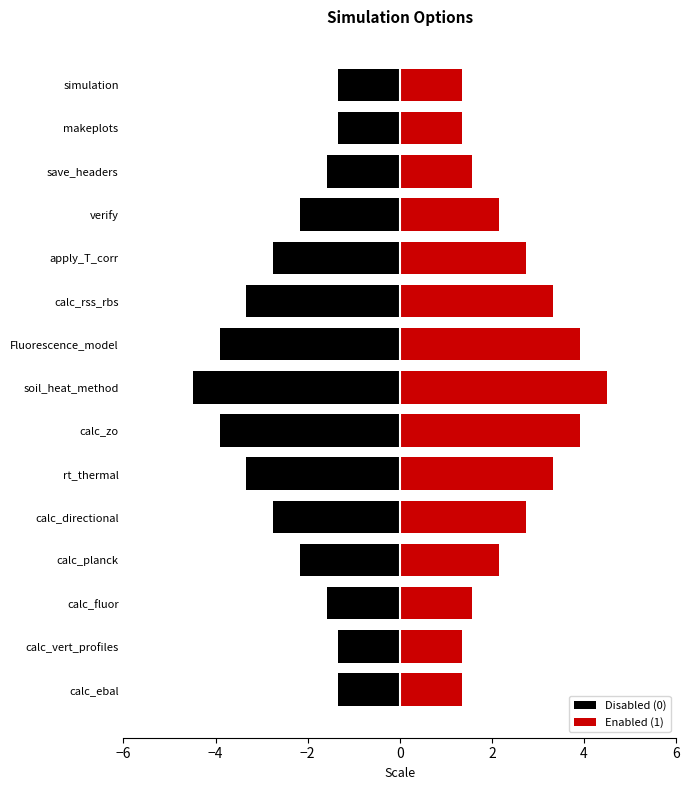

How many groups of bars are there?

15